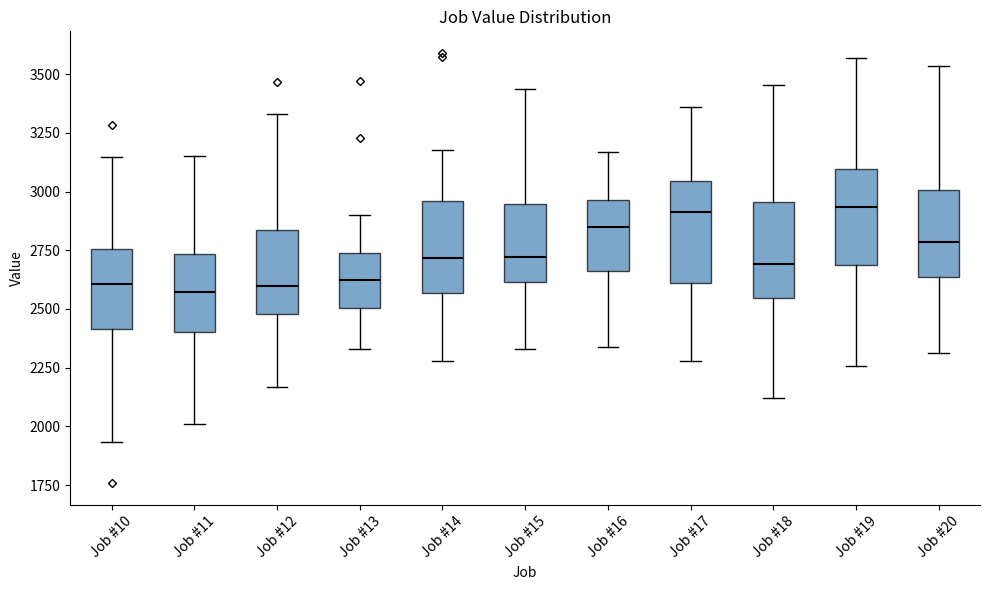

Where is the lower edge of the box for Job #20 on the y-axis? The values are not printed on the chart, so give them approximately, as read against the axis.

2650